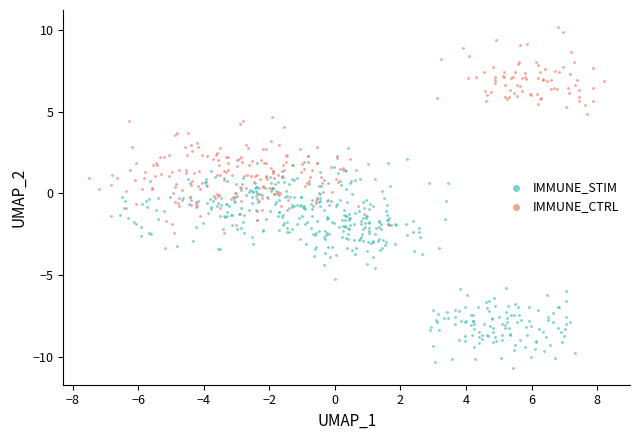

Which series reaches the minimum Y coordinate?

IMMUNE_STIM